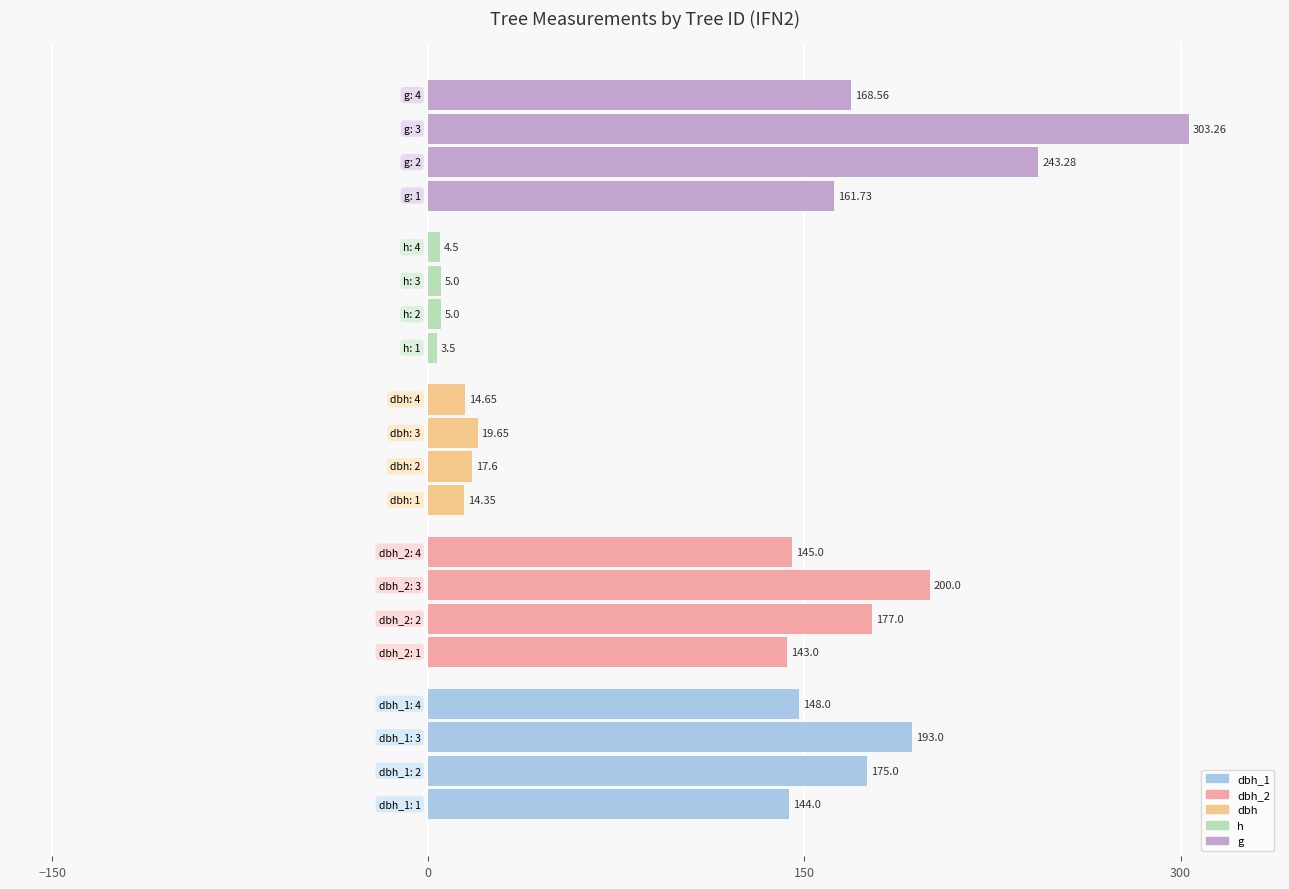

What is the average value?

114.3